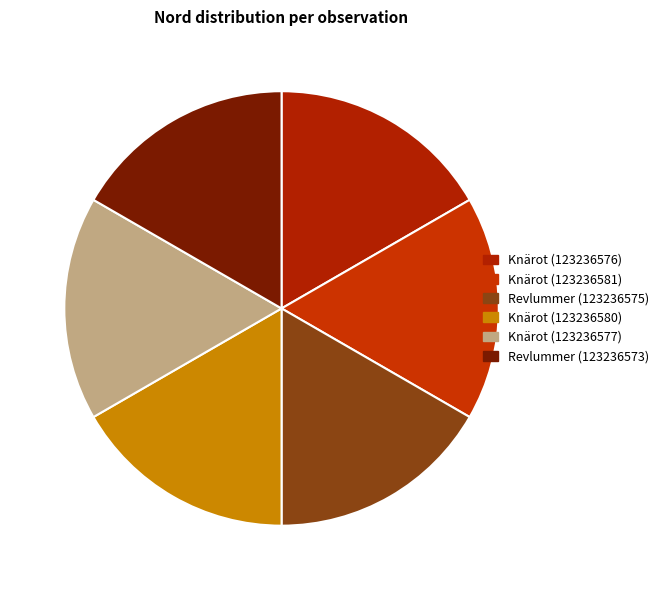

Rank the categories by value from highest to lowest.

Knärot (123236581), Knärot (123236580), Knärot (123236576), Knärot (123236577), Revlummer (123236575), Revlummer (123236573)